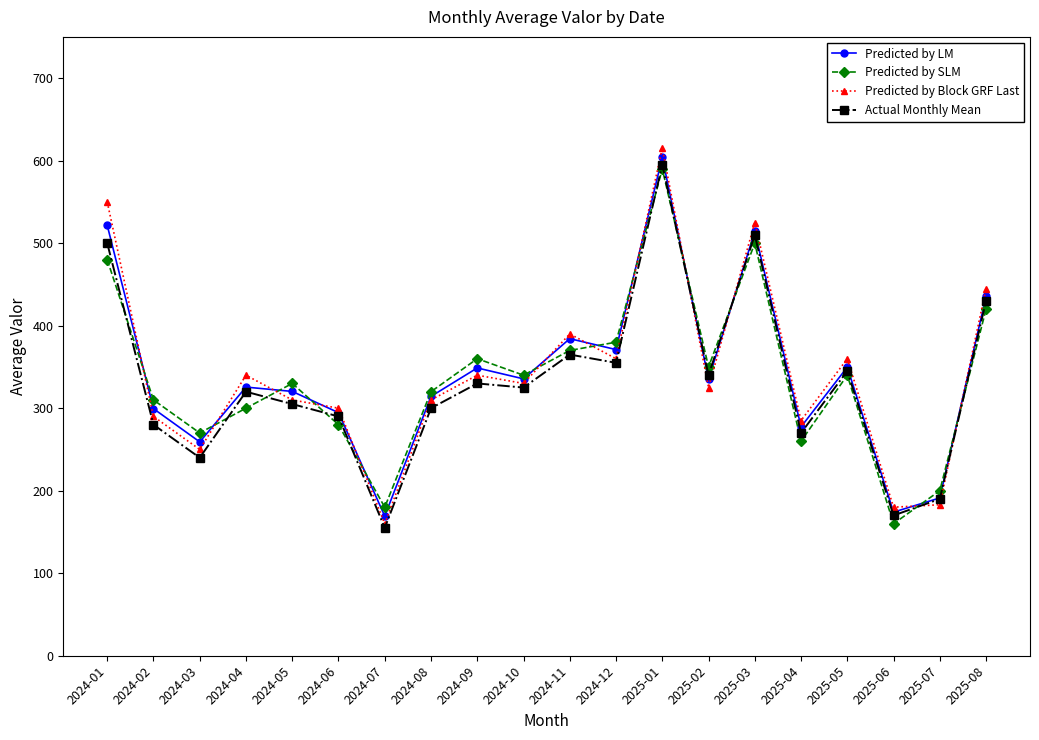

Which series changed the most between 2024-11 and 2025-03?

Actual Monthly Mean